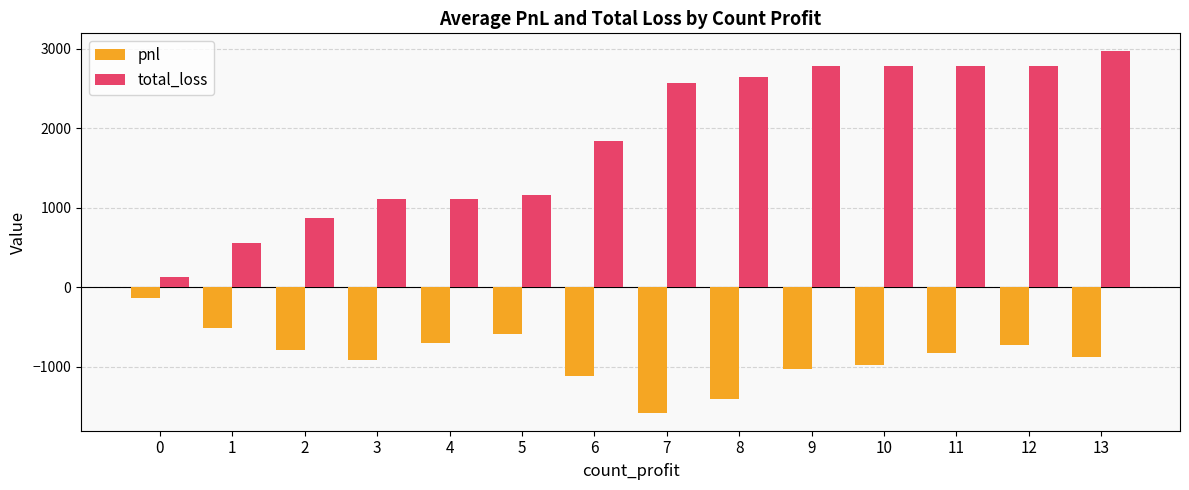

Is the value of total_loss at 6 greater than the value of pnl at 7?

Yes